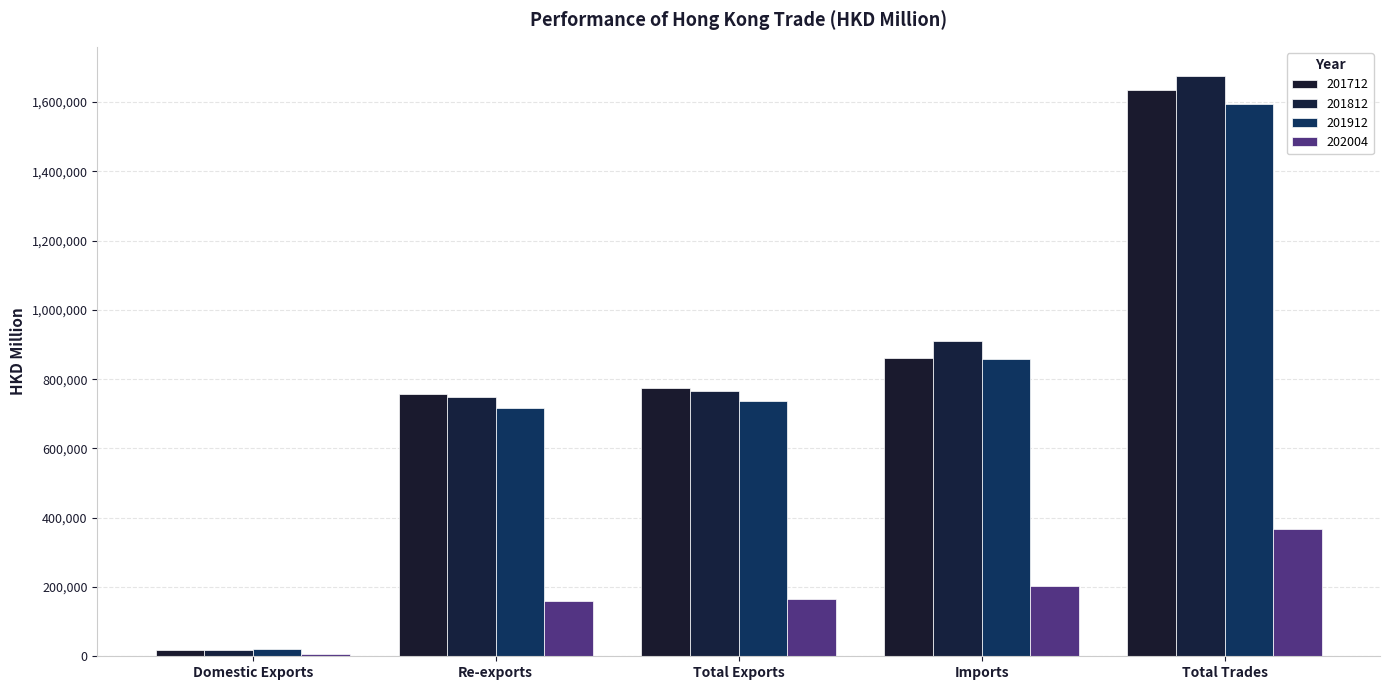

Where is 201812 nearest to the value 847043?

Imports